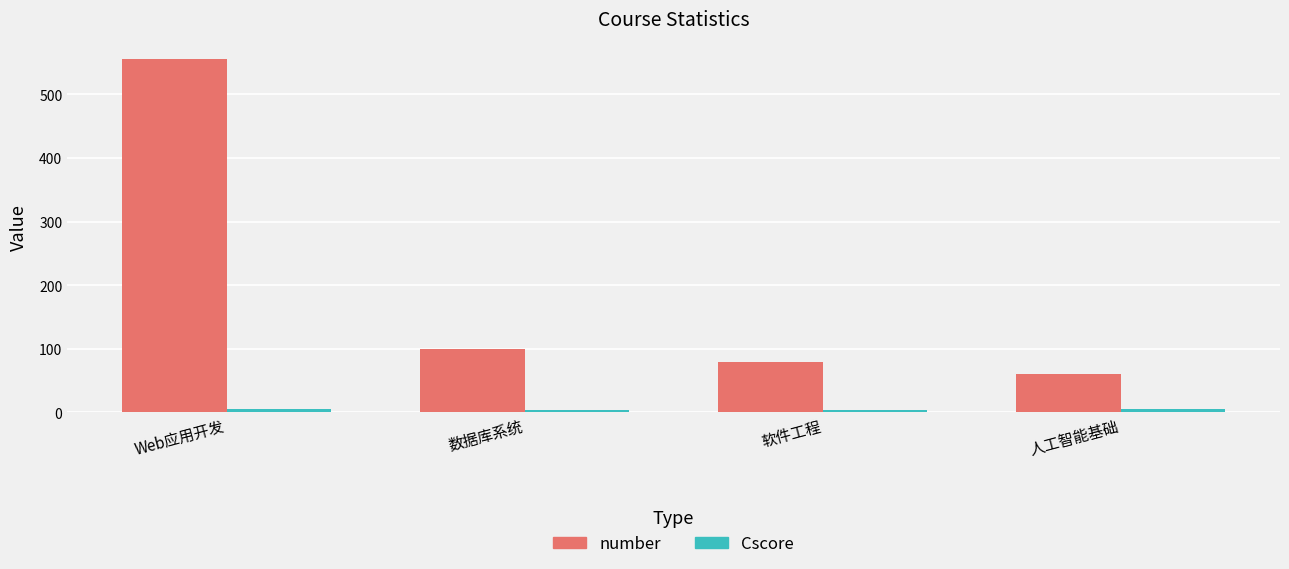

Which category has the highest value across all series?

Web应用开发